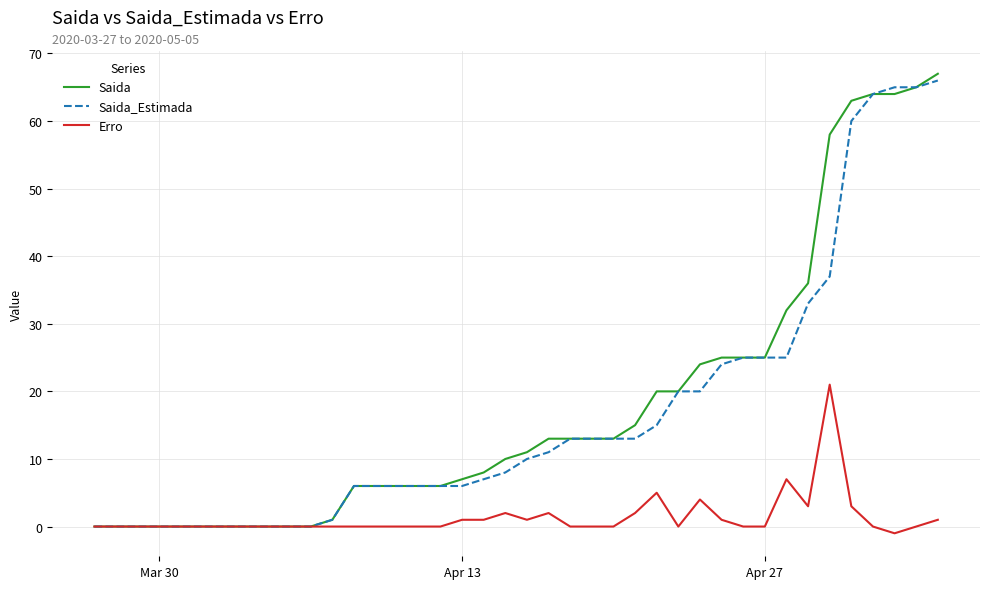

What is the maximum value shown in the chart?

67